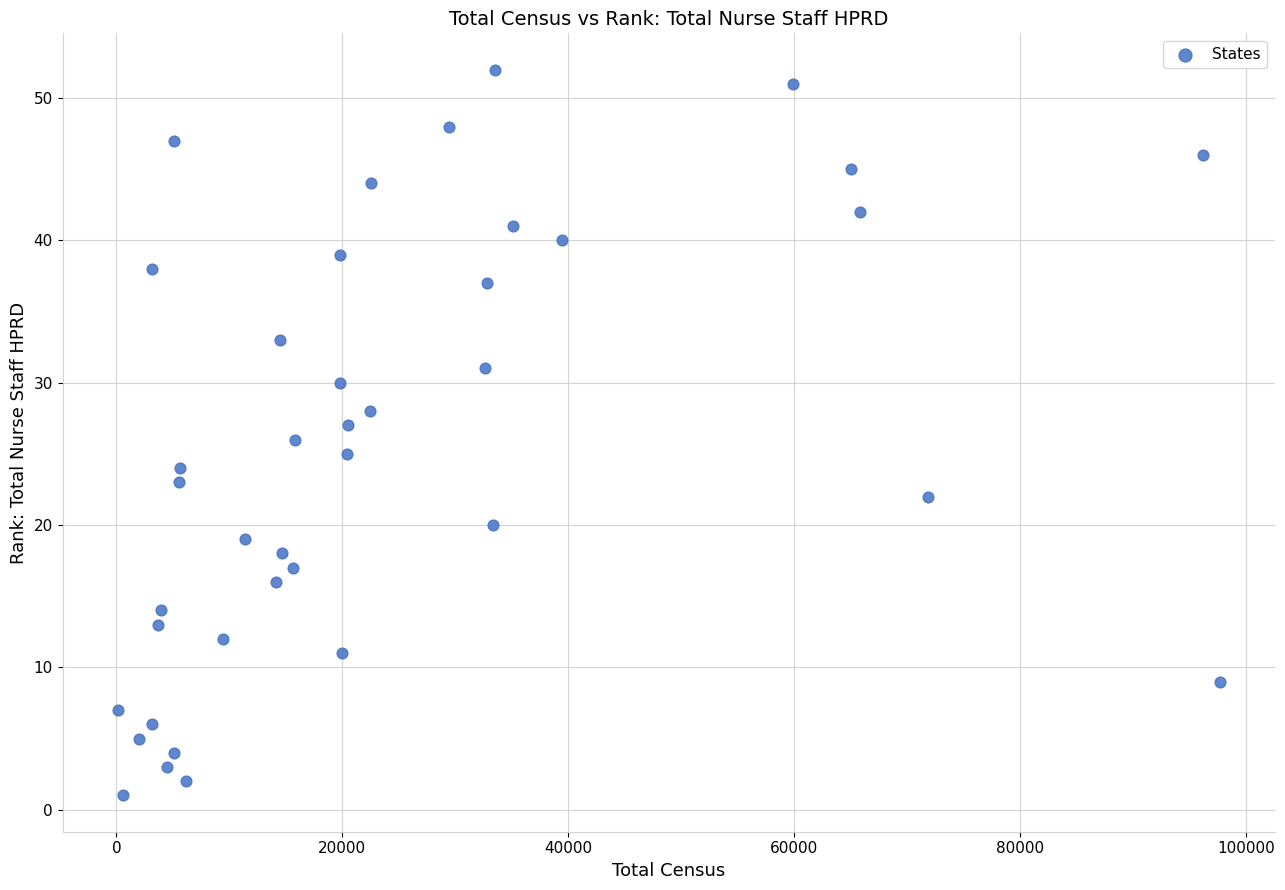

What is the range of Y values (max minus min)?

51